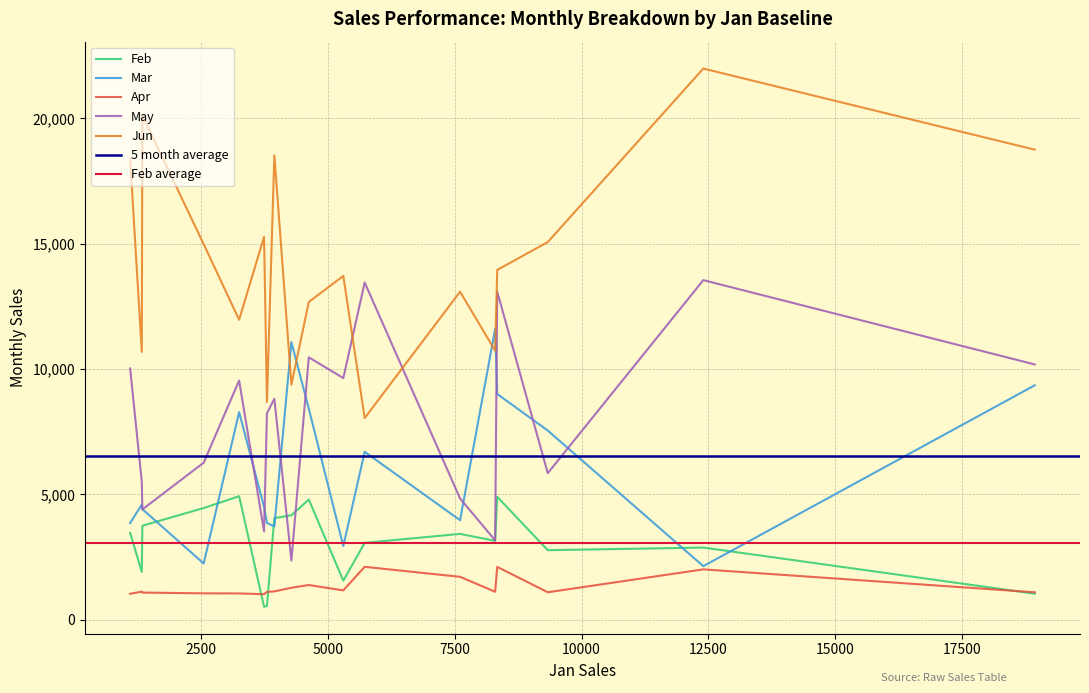

What is the difference between the maximum and minimum values in the Jun series?

13937